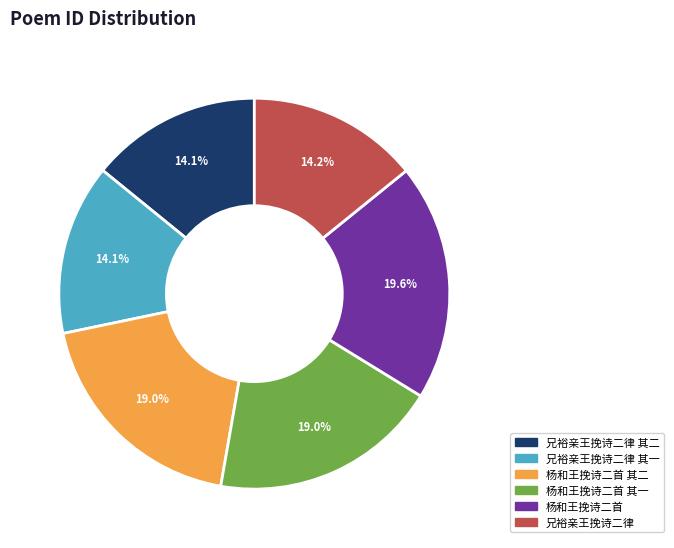

Count the number of slices in the pie.

6